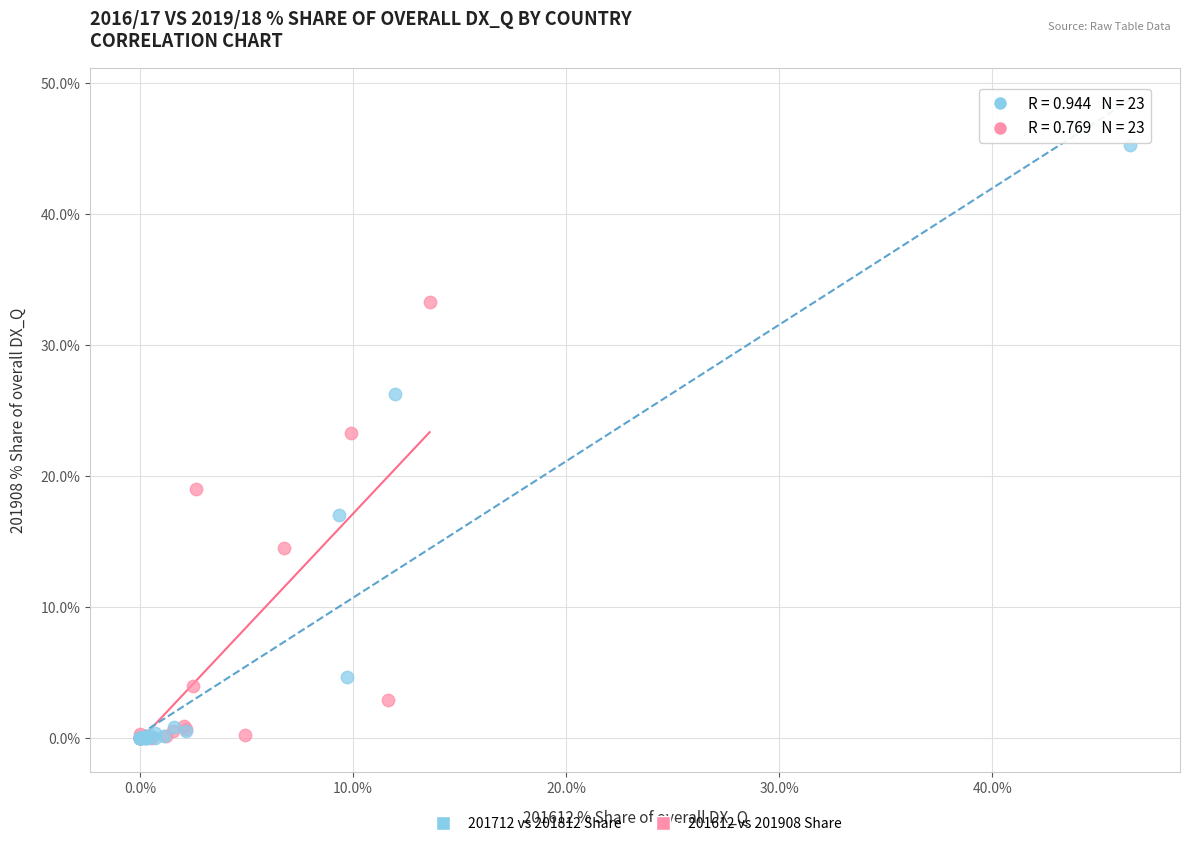

Which series has the largest Y range (max minus min)?

201712 vs 201812 Share